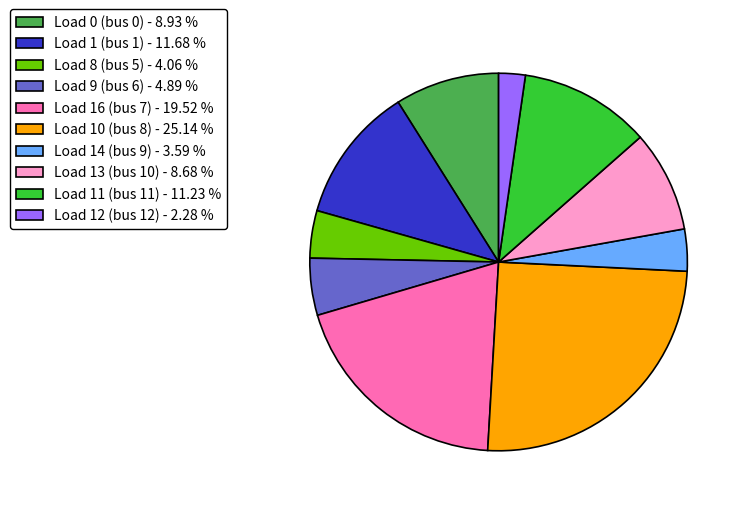

Which has a higher value, Load 12 (bus 12) - 2.28 % or Load 9 (bus 6) - 4.89 %?

Load 9 (bus 6) - 4.89 %